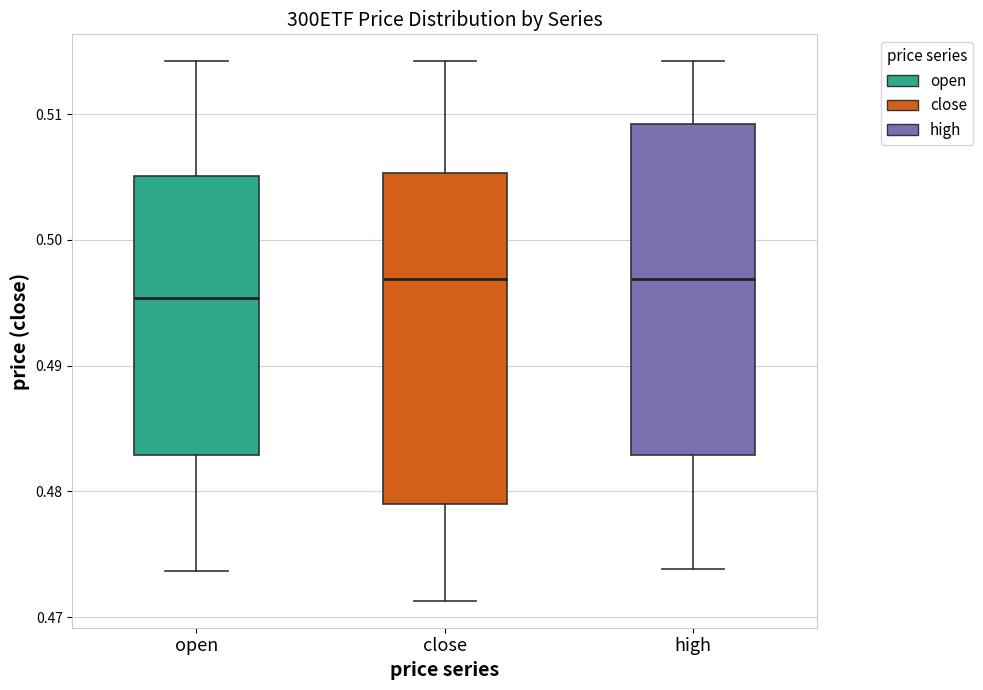

Reading left to right, read every box against the y-axis: the position of its median line, the range the box covers, and the ends of its whiskers. The values are not printed on the chart, so give them approximately, as read against the axis.

open: median 0.495, box 0.483 to 0.505, whiskers 0.474 to 0.514
close: median 0.497, box 0.479 to 0.505, whiskers 0.471 to 0.514
high: median 0.497, box 0.483 to 0.509, whiskers 0.474 to 0.514